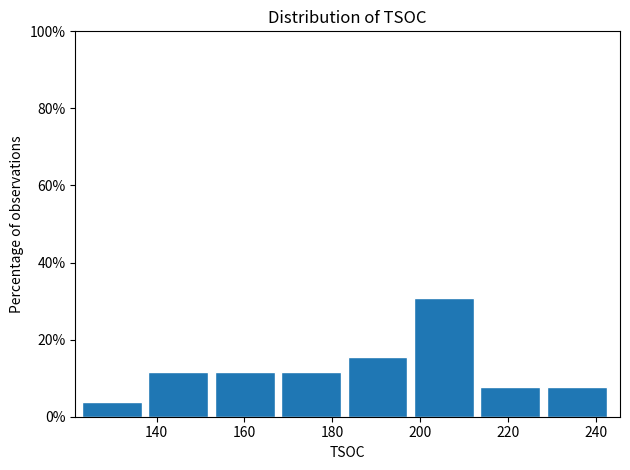

How tall is the bar that spans 184 to 198 on the x-axis? Neither the bar edges nor the heights are printed on the chart, so give them approximately, as read against the axes.

16